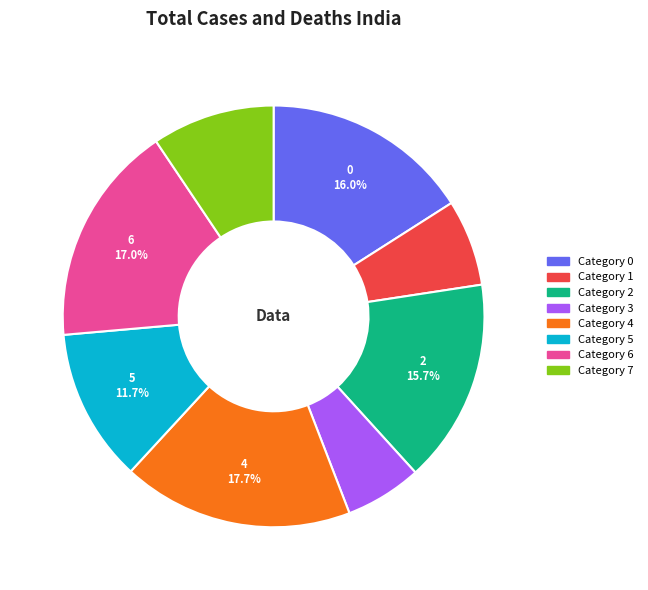

Does any single category account for the majority?

No